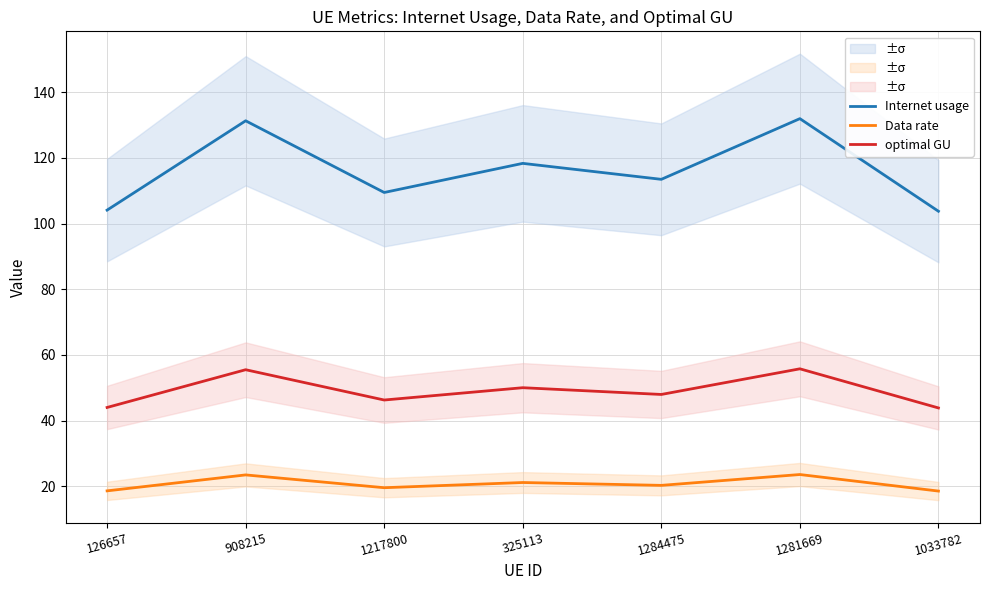

How many lines are shown in the chart?

3